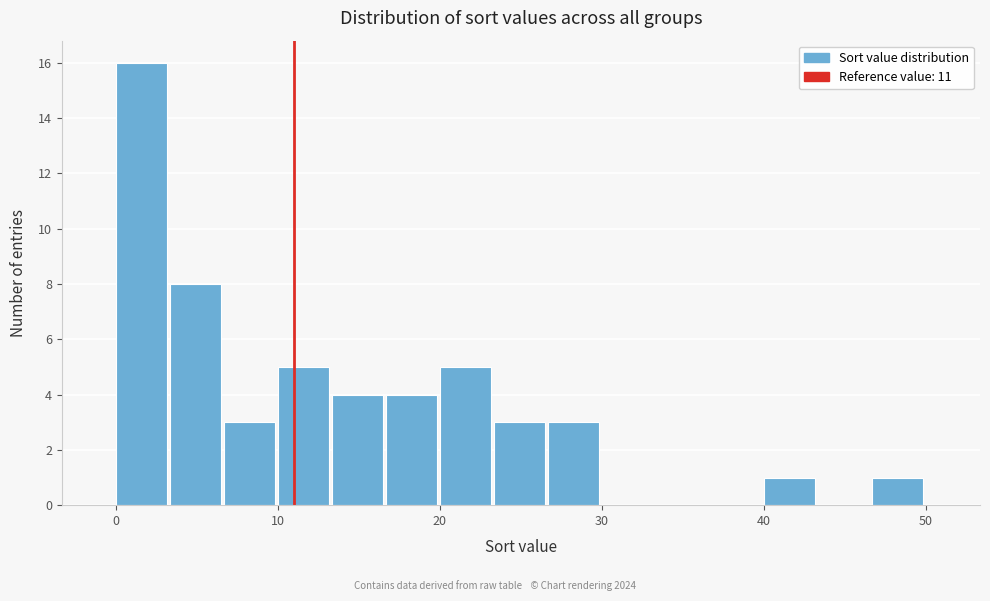

Read against the x-axis, roughly where is the centre of the tallest bar?

2